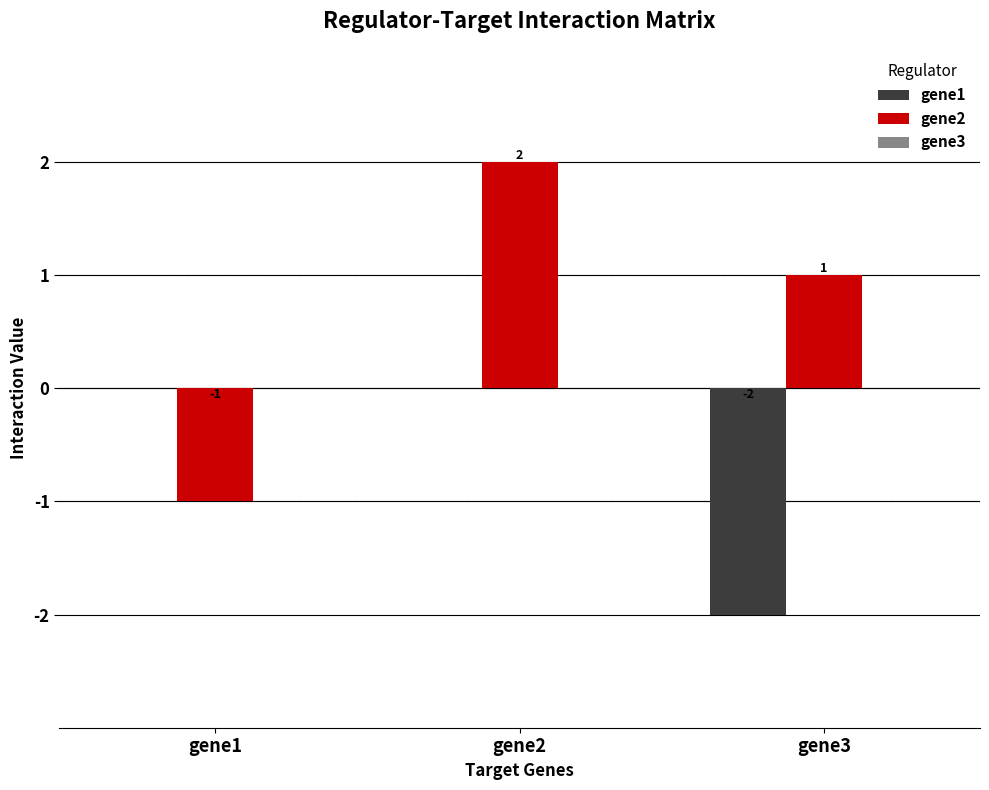

How many groups of bars are there?

3